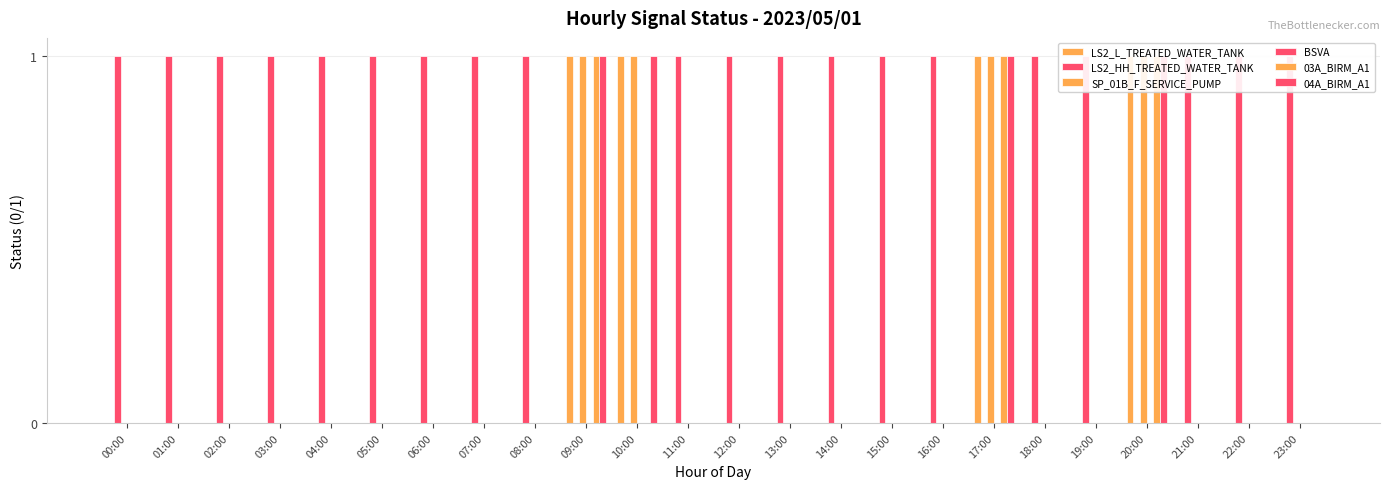

True or false: BSVA has a value of 0 at 05:00.

True